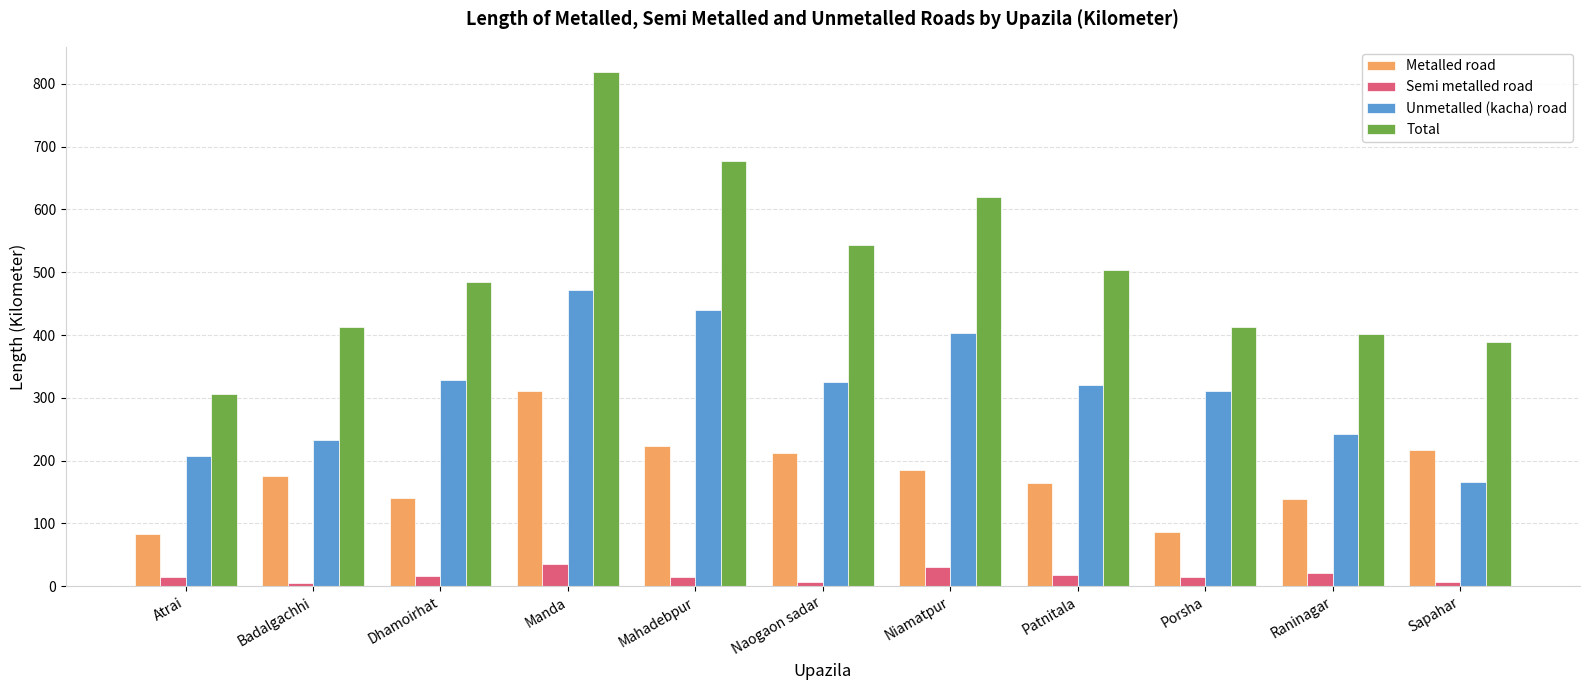

What is the sum of all Unmetalled (kacha) road values?

3449.9